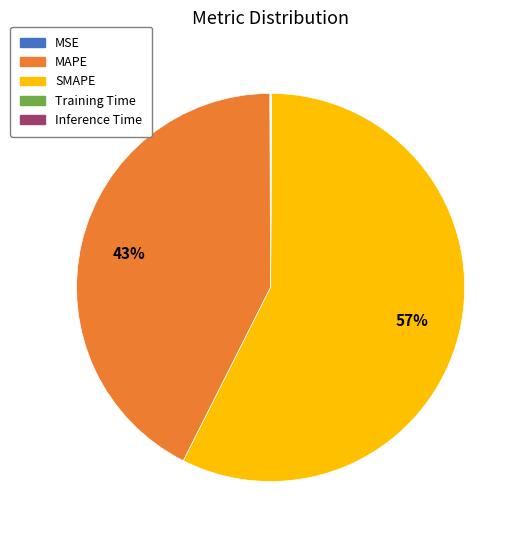

To the nearest percent, what is the average slice percentage?

20%